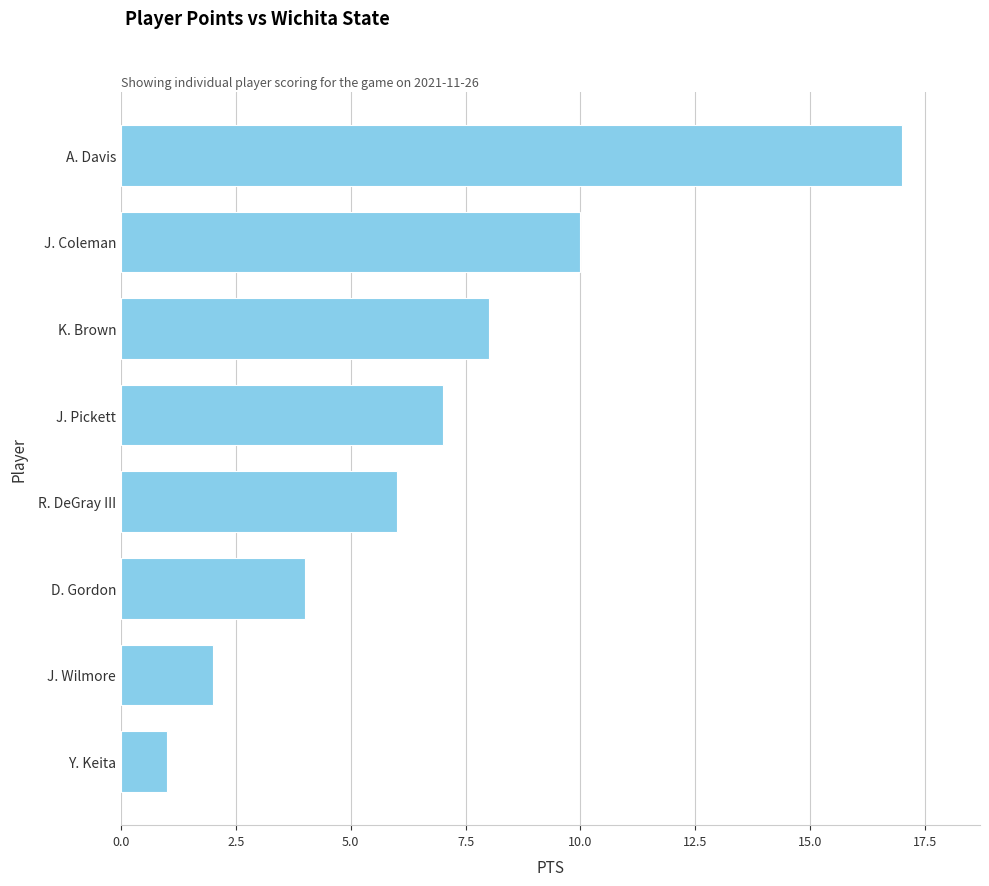

How many bars are there in total?

8